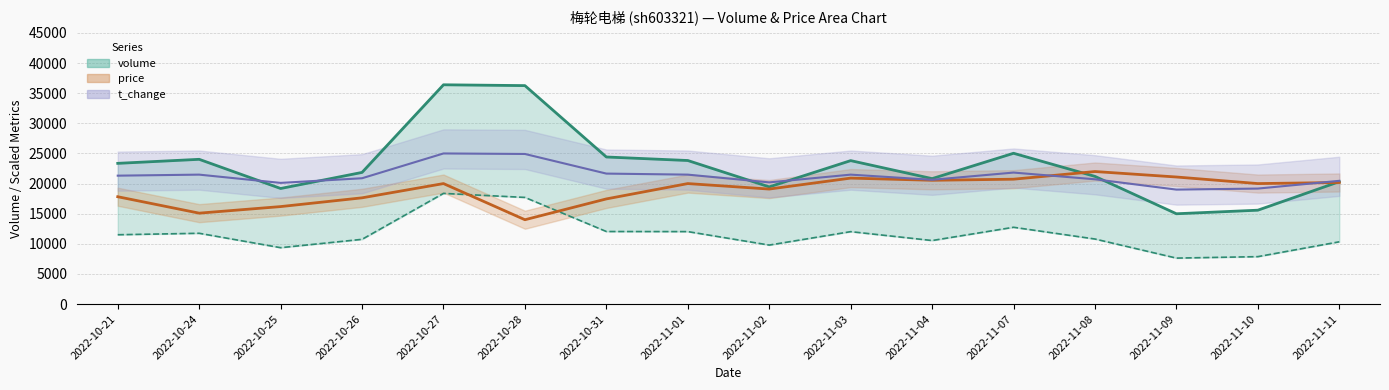

Which label corresponds to the largest value in the chart?

2022-10-27